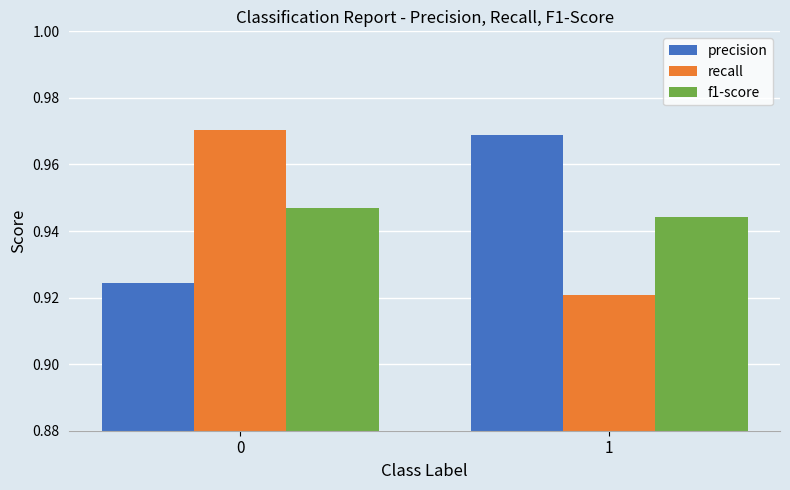

At which label is f1-score closest to 0?

1